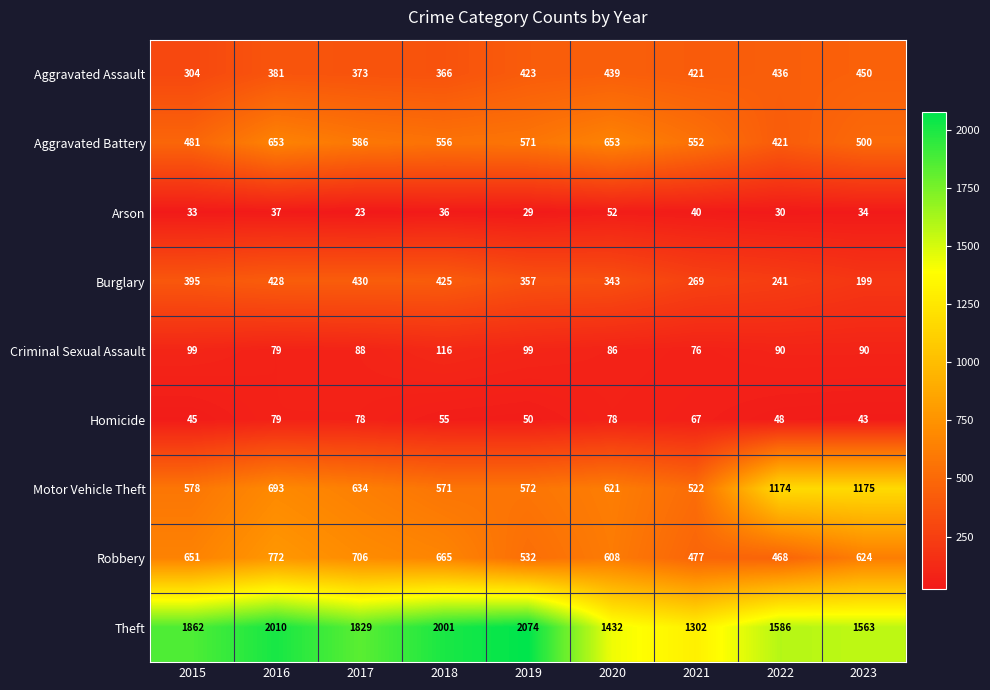

Count the number of categories in the chart.

9